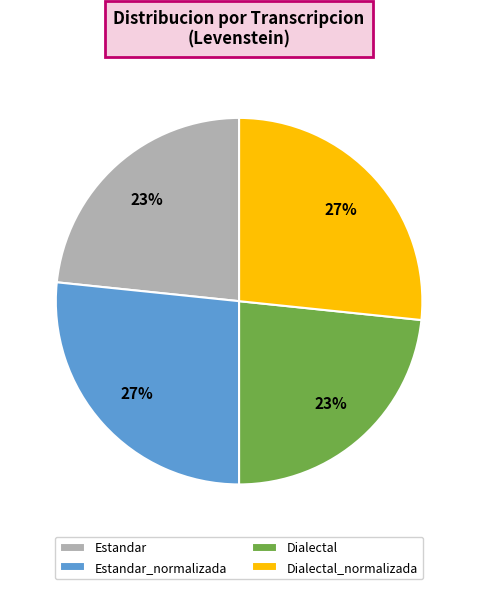

To the nearest percent, what percentage of the pie is Dialectal?

23%